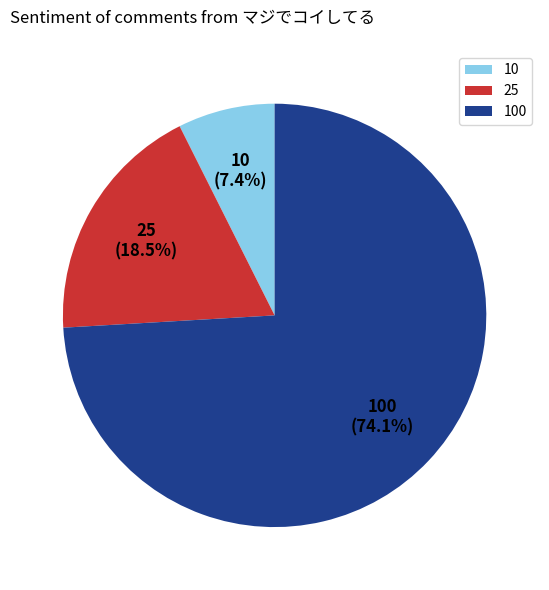

Which category accounts for the majority?

100